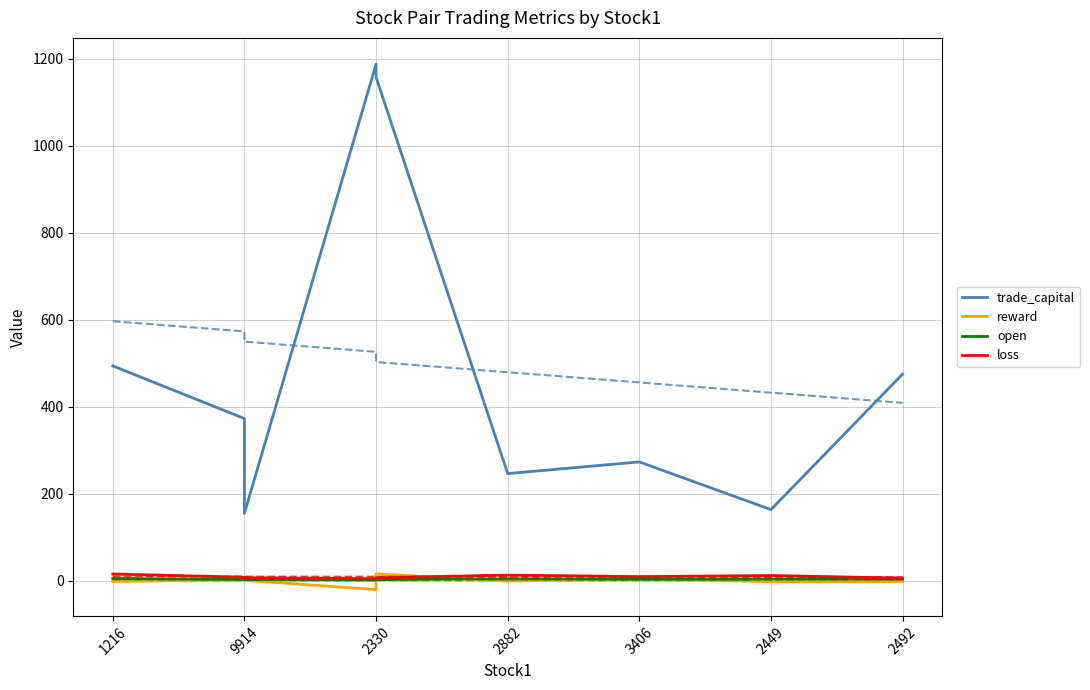

Between which two adjacent categories do reward and open first intersect?

1216 and 9914